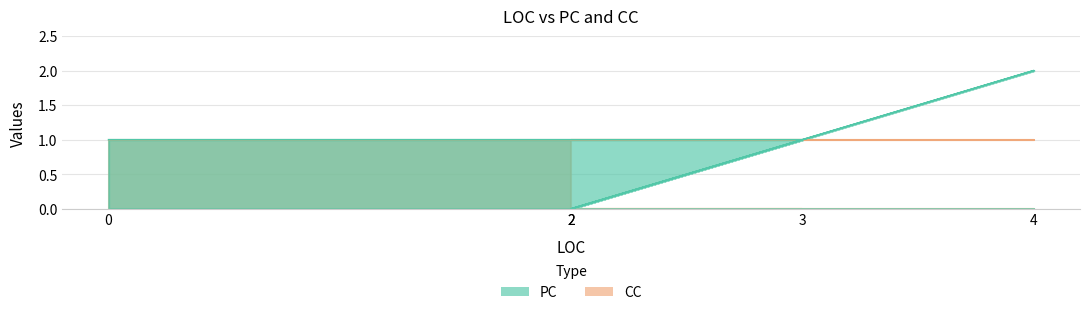

What is the difference between the values at 2 and 3?

1